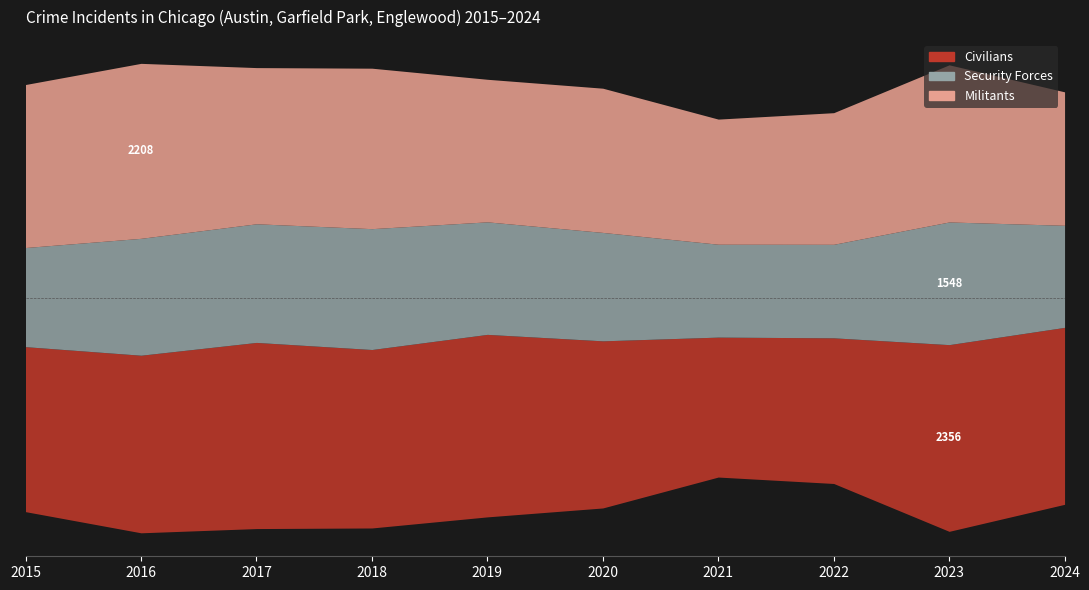

What is the value of the Civilians point at the 6th from the left?

2109